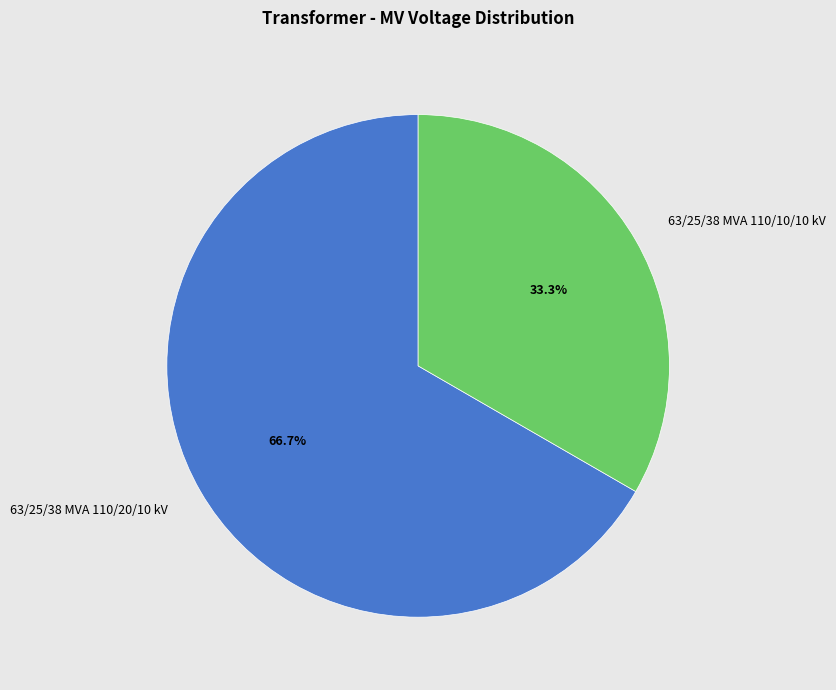

What is the ratio of the value at 63/25/38 MVA 110/10/10 kV to the value at 63/25/38 MVA 110/20/10 kV?

0.5